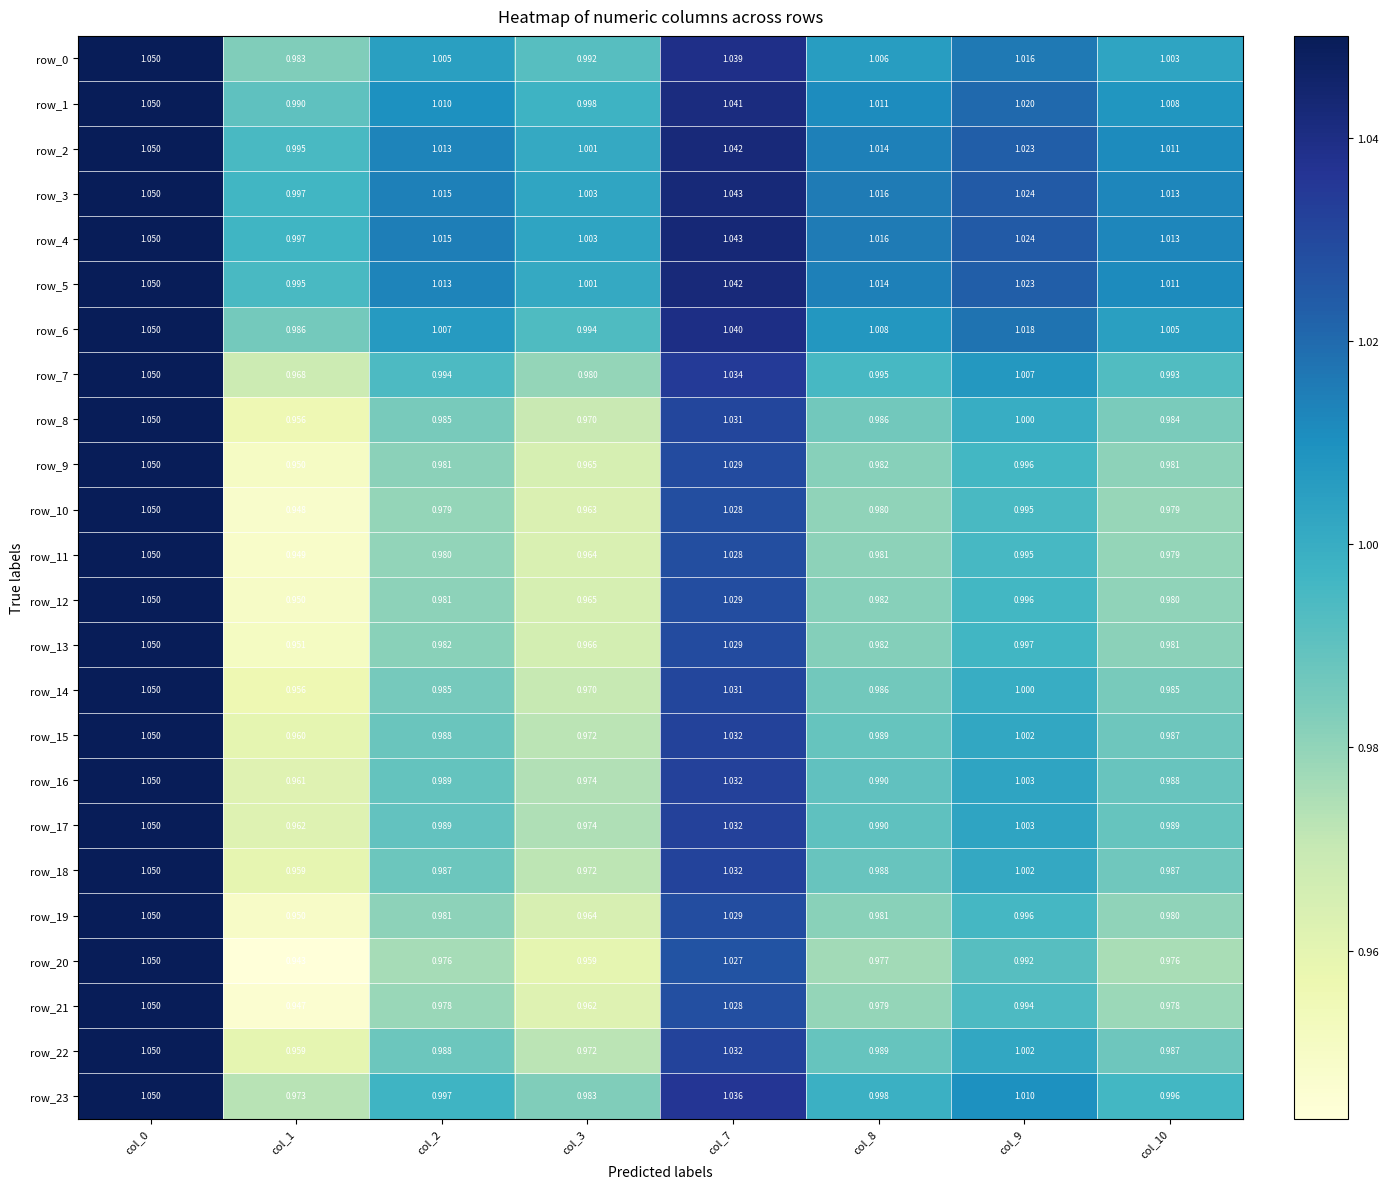

Where is row_0 nearest to the value 1?

col_10